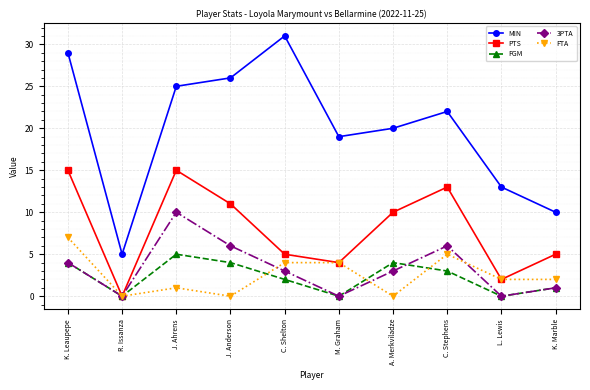

What is the difference between the highest and lowest values at A. Merkviladze?

20